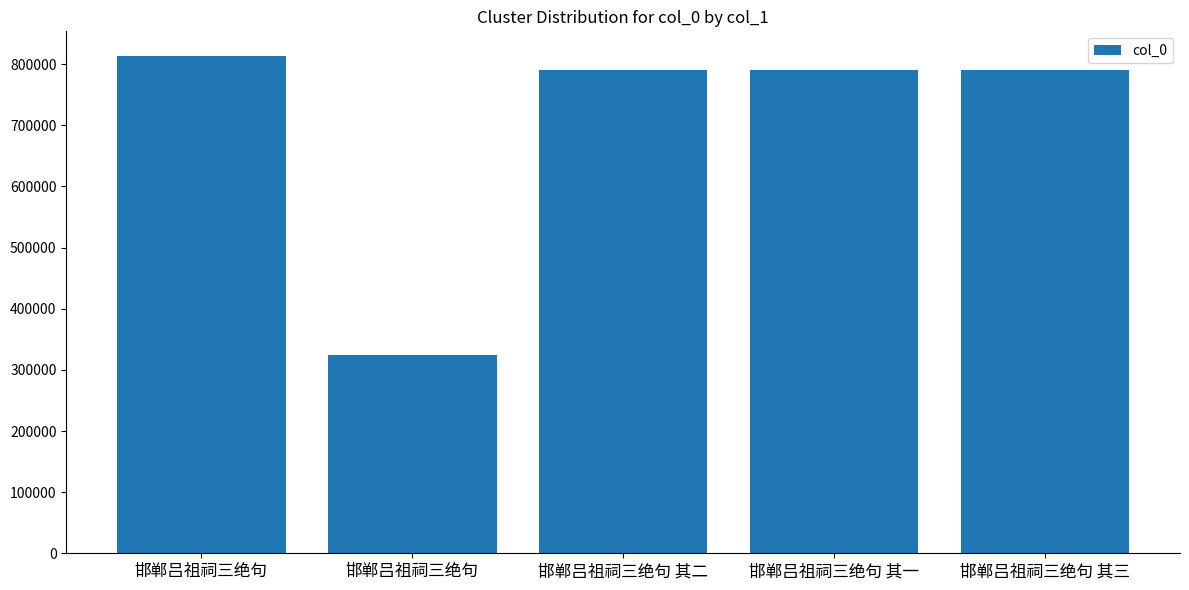

At which category does the chart reach its peak across all series?

邯郸吕祖祠三绝句